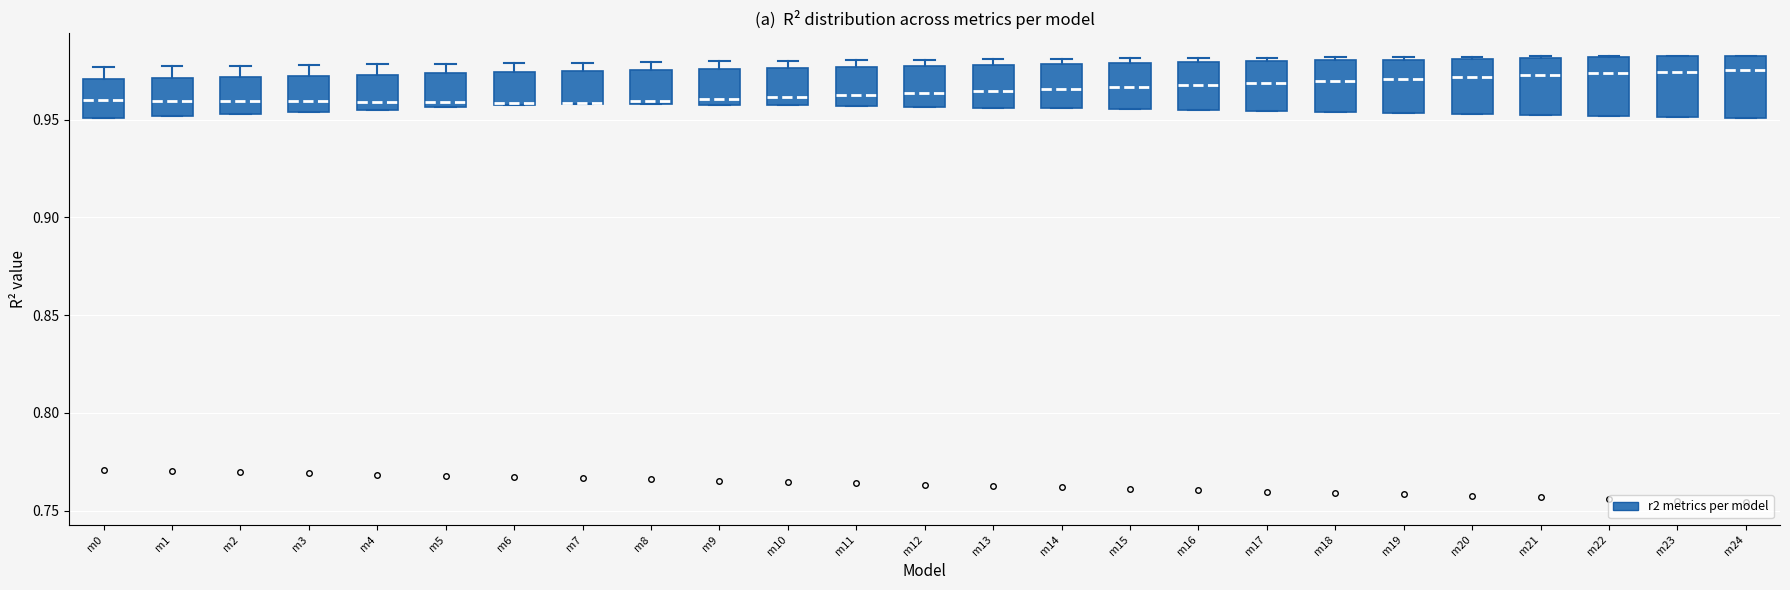

Reading left to right, transcribe this box plot: for each box, give where its median line is, the range the box spans, and where its two whiskers end, as read against the y-axis. The values are not printed on the chart, so give them approximately, as read against the axis.

m0: median 0.960, box 0.950 to 0.970, whiskers 0.950 to 0.975
m1: median 0.960, box 0.950 to 0.970, whiskers 0.950 to 0.975
m2: median 0.960, box 0.955 to 0.970, whiskers 0.955 to 0.980
m3: median 0.960, box 0.955 to 0.975, whiskers 0.955 to 0.980
m4: median 0.960, box 0.955 to 0.975, whiskers 0.955 to 0.980
m5: median 0.960, box 0.955 to 0.975, whiskers 0.955 to 0.980
m6: median 0.960, box 0.955 to 0.975, whiskers 0.955 to 0.980
m7: median 0.960 (drawn on the box's lower edge), box 0.960 to 0.975, whiskers 0.960 to 0.980
m8: median 0.960 (just above the box's lower edge), box 0.960 to 0.975, whiskers 0.960 to 0.980
m9: median 0.960 (just above the box's lower edge), box 0.960 to 0.975, whiskers 0.960 to 0.980
m10: median 0.960, box 0.955 to 0.975, whiskers 0.955 to 0.980
m11: median 0.965, box 0.955 to 0.975, whiskers 0.955 to 0.980
m12: median 0.965, box 0.955 to 0.975, whiskers 0.955 to 0.980
m13: median 0.965, box 0.955 to 0.980, whiskers 0.955 to 0.980 (just above the box's upper edge)
m14: median 0.965, box 0.955 to 0.980, whiskers 0.955 to 0.980 (just above the box's upper edge)
m15: median 0.965, box 0.955 to 0.980, whiskers 0.955 to 0.980 (just above the box's upper edge)
m16: median 0.970, box 0.955 to 0.980, whiskers 0.955 to 0.980 (just above the box's upper edge)
m17: median 0.970, box 0.955 to 0.980, whiskers 0.955 to 0.980 (just above the box's upper edge)
m18: median 0.970, box 0.955 to 0.980, whiskers 0.955 to 0.980 (just above the box's upper edge)
m19: median 0.970, box 0.955 to 0.980, whiskers 0.955 to 0.980
m20: median 0.970, box 0.955 to 0.980, whiskers 0.955 to 0.980
m21: median 0.975, box 0.955 to 0.980, whiskers 0.955 to 0.980
m22: median 0.975, box 0.950 to 0.980, whiskers 0.950 to 0.985
m23: median 0.975, box 0.950 to 0.980, whiskers 0.950 to 0.985
m24: median 0.975, box 0.950 to 0.985, whiskers 0.950 to 0.985